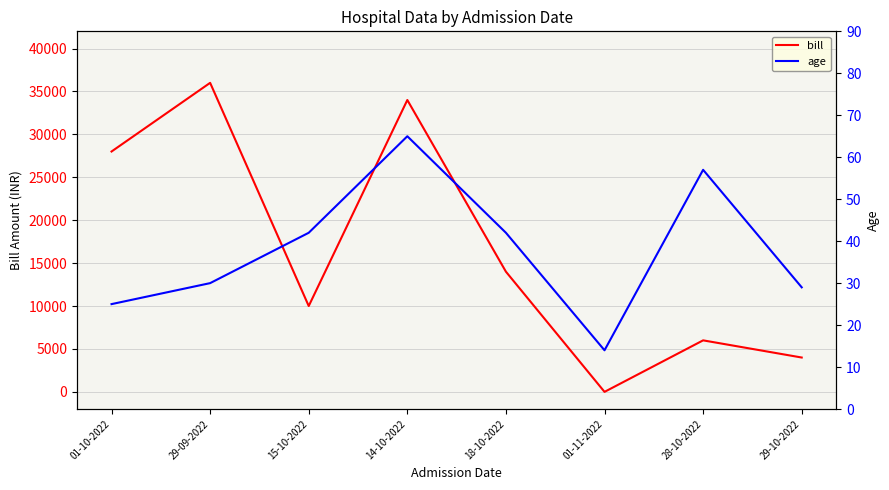

True or false: bill and age cross at least once.

True